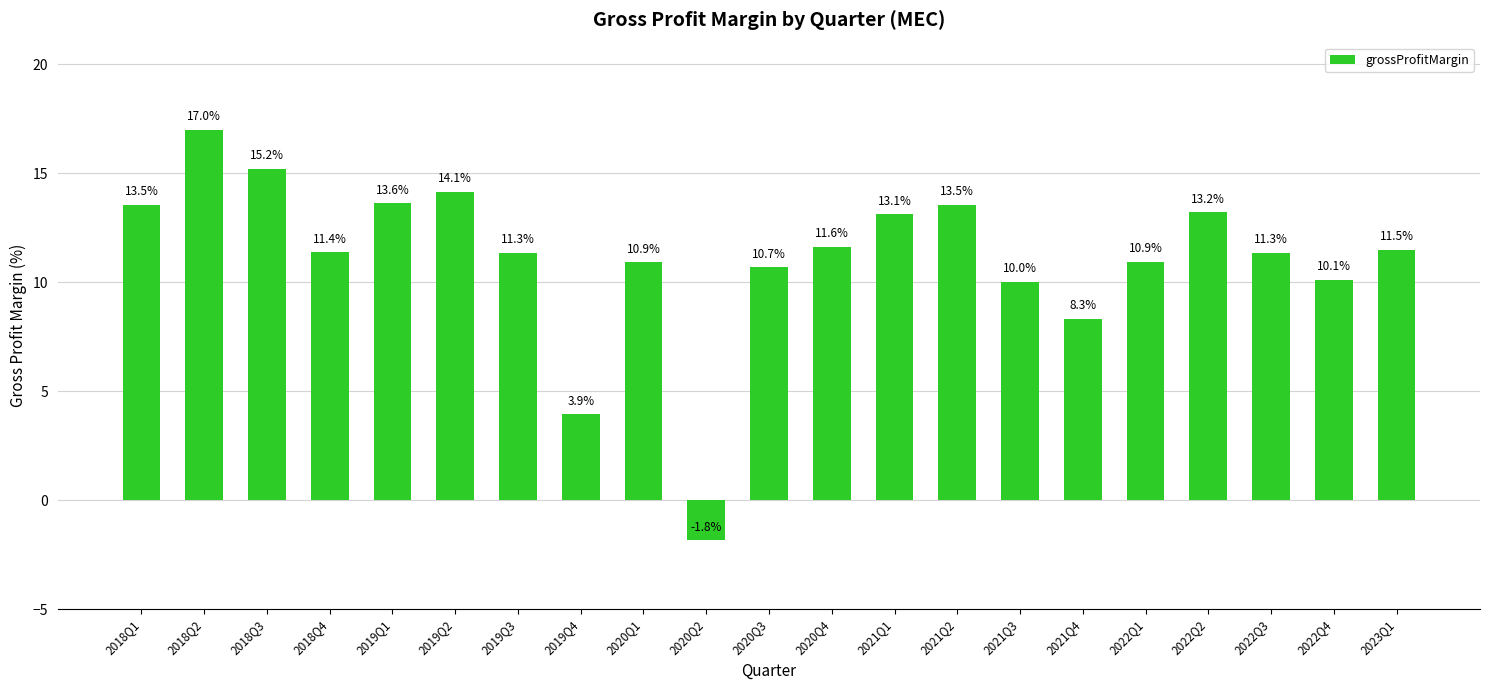

At which label does the data first exceed 11?

2018Q1